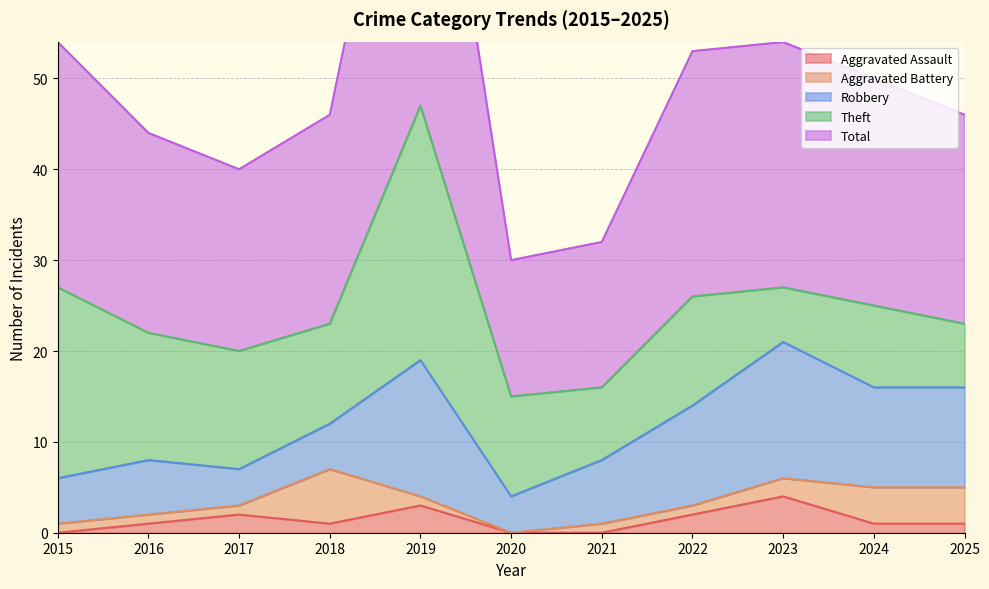

True or false: Robbery has more than 2 interior local peaks.

True